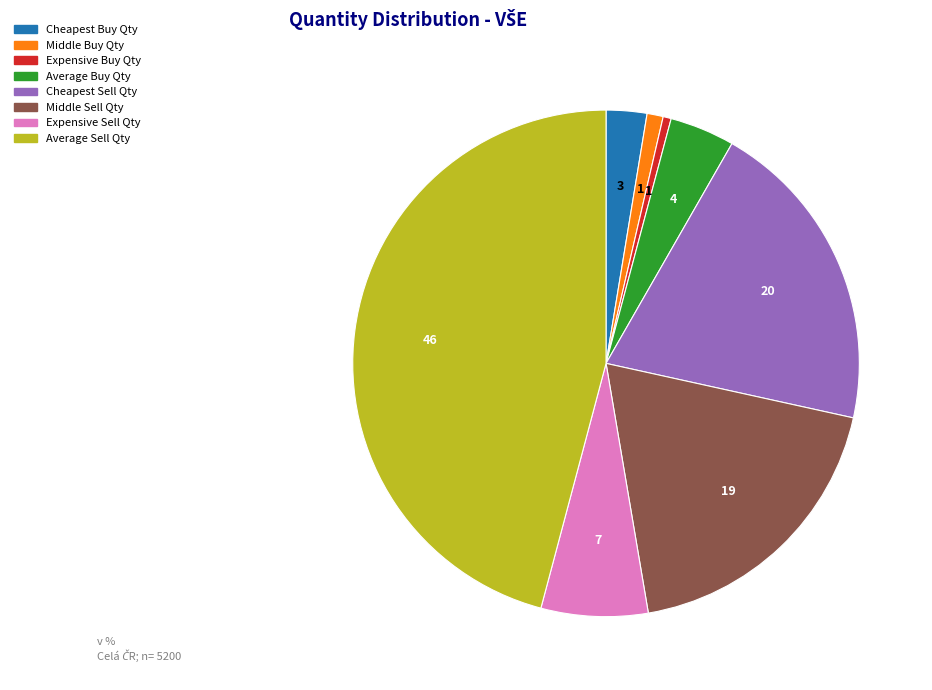

Is it true that Average Buy Qty is 4% of the pie?

True